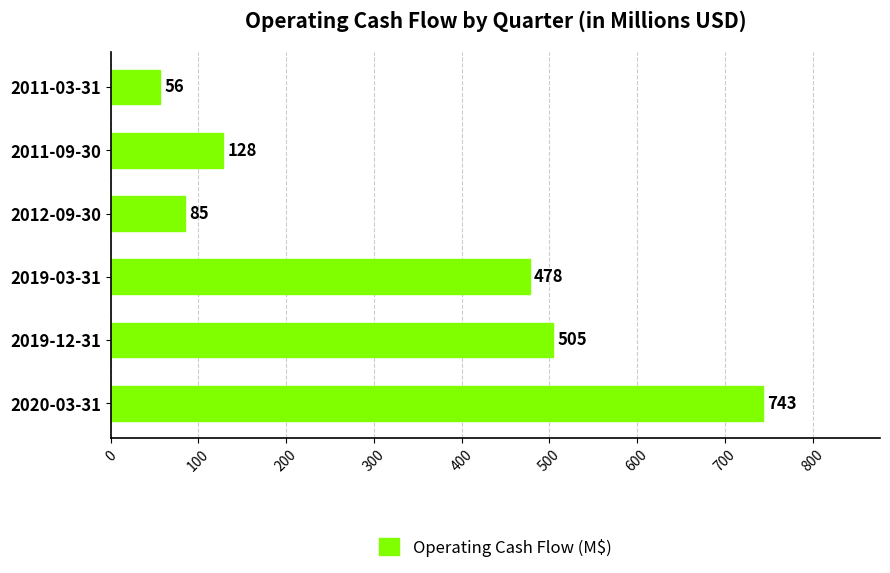

Which category has the lowest value across all series?

2011-03-31